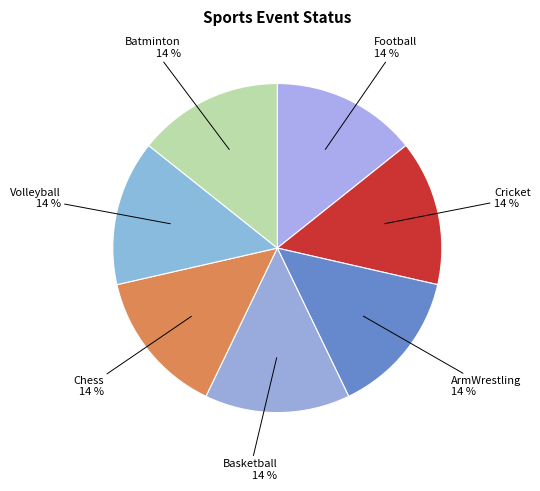

Is the sum of Chess and ArmWrestling greater than half?

No